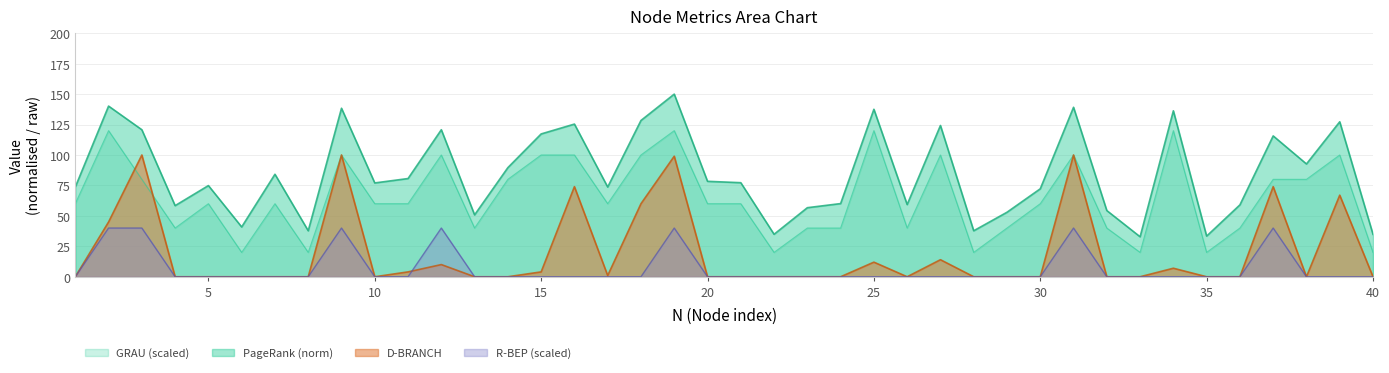

The value of R-BEP at 18 is 22.4. True or false?

False